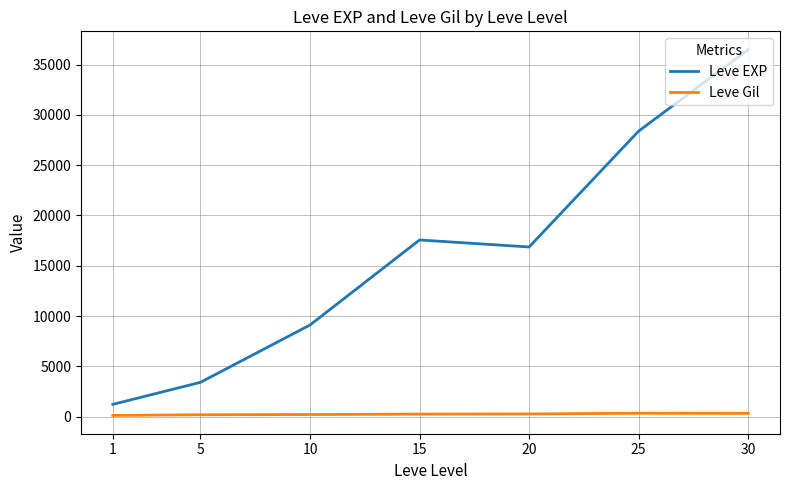

True or false: Leve EXP has more than 0 interior local peaks.

True